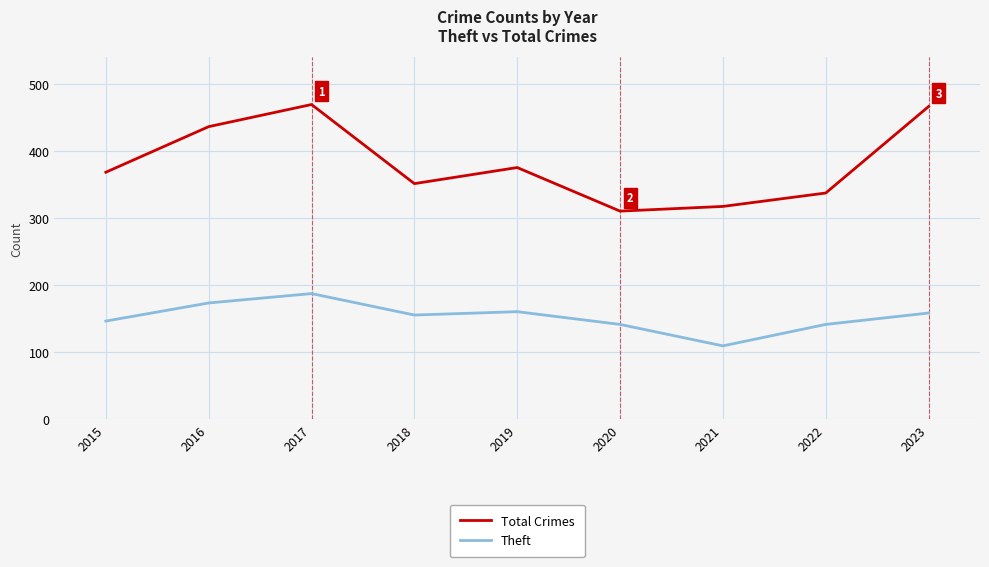

How many interior local valleys does the Total Crimes series have?

2